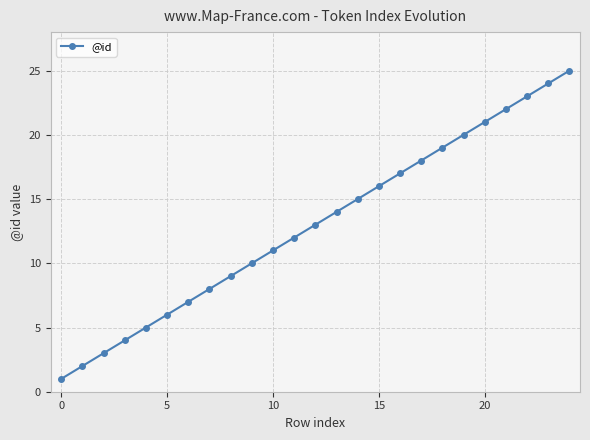

Reading left to right, extract all data points from this chart.

1	2	3	4	5	6	7	8	9	10	11	12	13	14	15	16	17	18	19	20	21	22	23	24	25